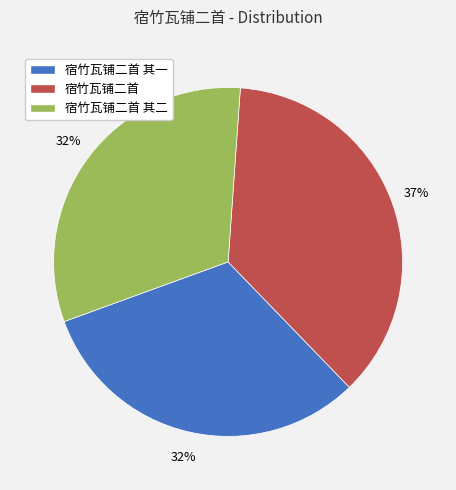

Is it true that 宿竹瓦铺二首 其二 is 32% of the pie?

True